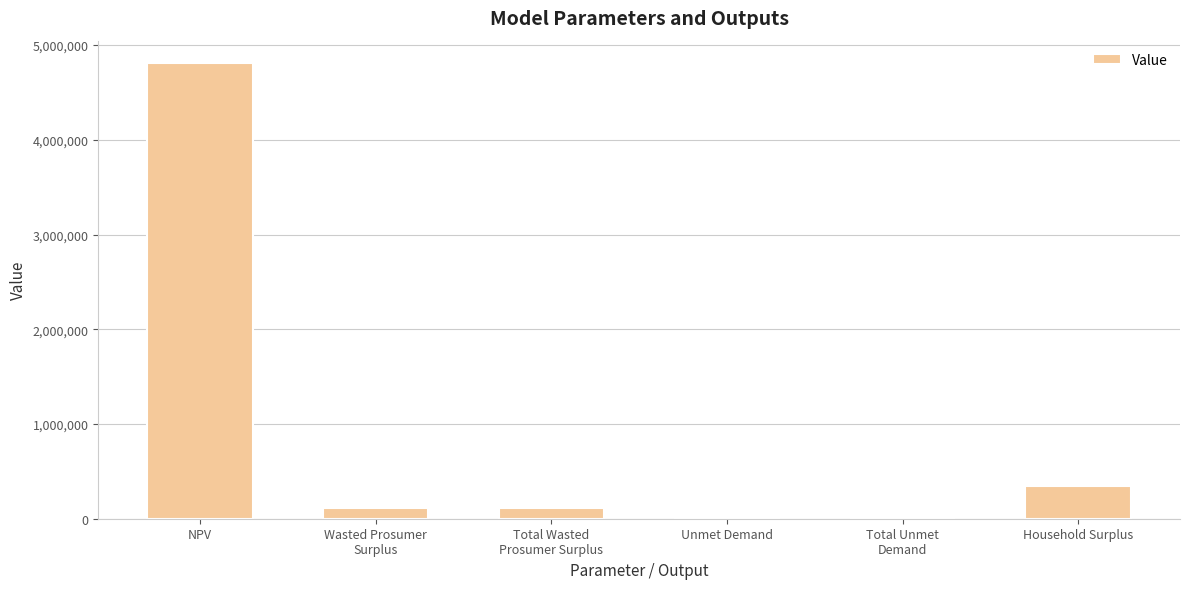

Are the bars horizontal?

No